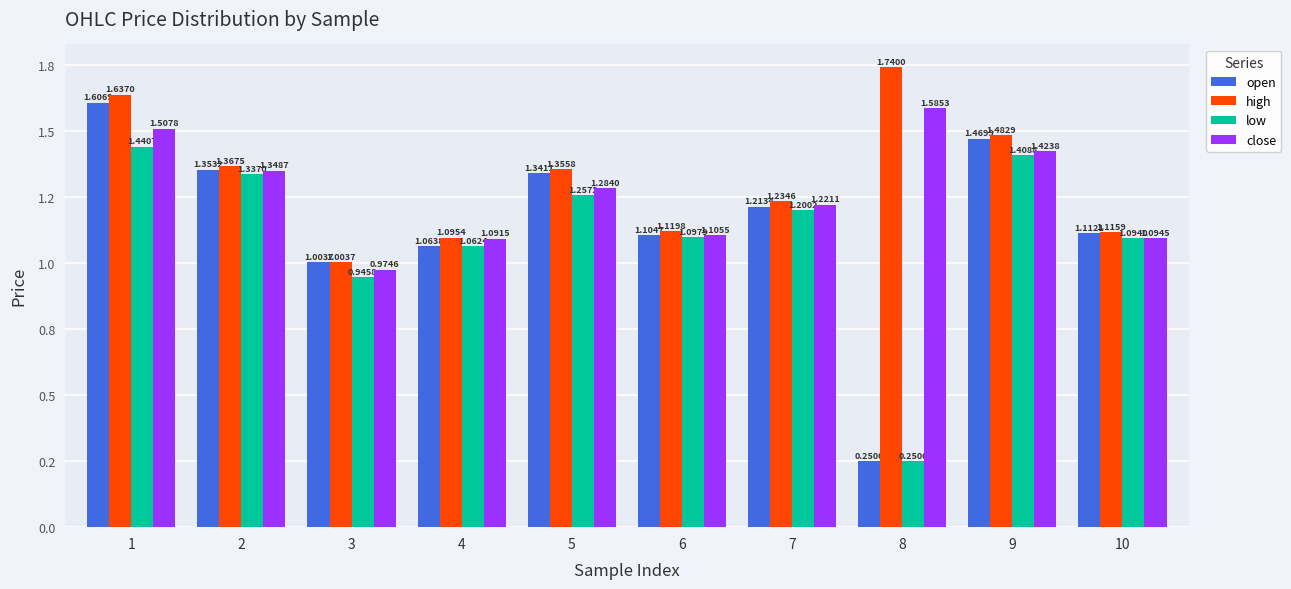

Are the bars horizontal?

No